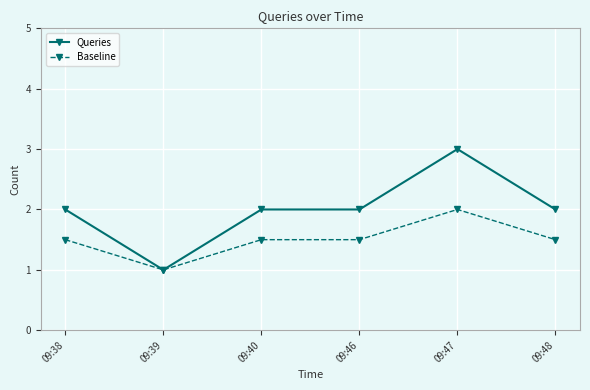

Where is the first local minimum for Queries?

09:39